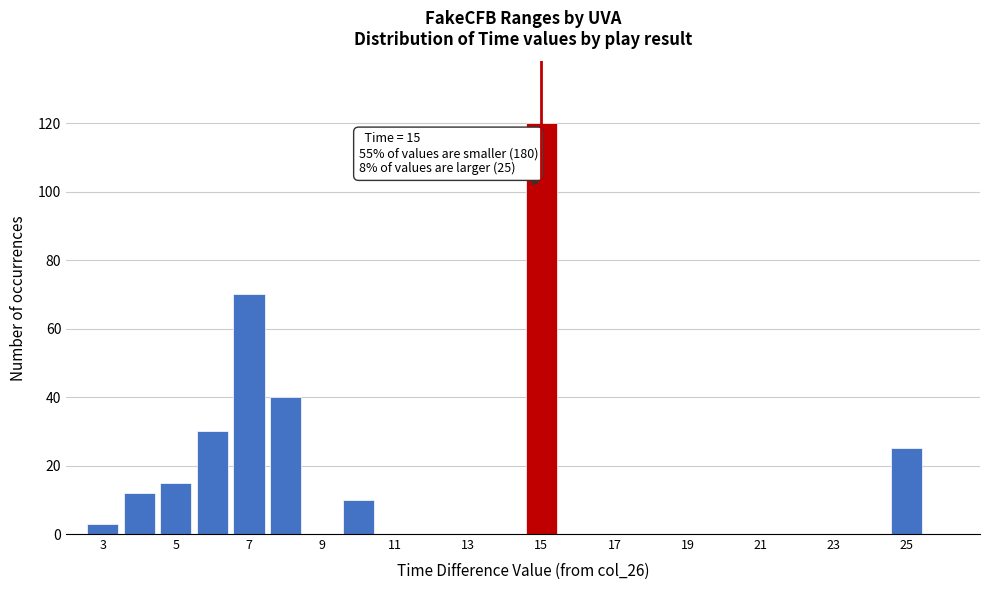

Which range on the x-axis has the tallest bar?

14.5 to 15.5